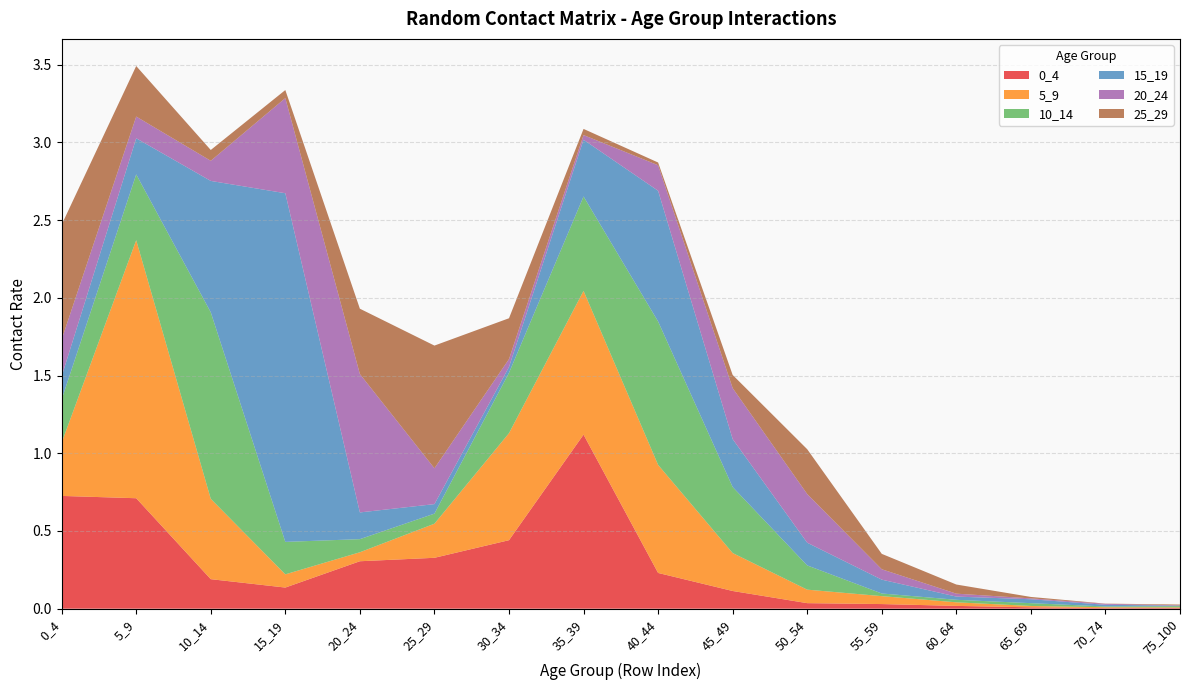

Reading right to left, list all the values displayed in this chart.

0_4: 75_100=0.0	70_74=0.0	65_69=0.0	60_64=0.0	55_59=0.0	50_54=0.0	45_49=0.1	40_44=0.2	35_39=1.1	30_34=0.4	25_29=0.3	20_24=0.3	15_19=0.1	10_14=0.2	5_9=0.7	0_4=0.7
5_9: 75_100=0.0	70_74=0.0	65_69=0.0	60_64=0.0	55_59=0.1	50_54=0.1	45_49=0.2	40_44=0.7	35_39=0.9	30_34=0.7	25_29=0.2	20_24=0.1	15_19=0.1	10_14=0.5	5_9=1.7	0_4=0.3
10_14: 75_100=0.0	70_74=0.0	65_69=0.0	60_64=0.0	55_59=0.0	50_54=0.2	45_49=0.4	40_44=0.9	35_39=0.6	30_34=0.4	25_29=0.1	20_24=0.1	15_19=0.2	10_14=1.2	5_9=0.4	0_4=0.3
15_19: 75_100=0.0	70_74=0.0	65_69=0.0	60_64=0.0	55_59=0.1	50_54=0.1	45_49=0.3	40_44=0.8	35_39=0.4	30_34=0.0	25_29=0.1	20_24=0.2	15_19=2.2	10_14=0.8	5_9=0.2	0_4=0.1
20_24: 75_100=0.0	70_74=0.0	65_69=0.0	60_64=0.0	55_59=0.1	50_54=0.3	45_49=0.3	40_44=0.2	35_39=0.0	30_34=0.1	25_29=0.2	20_24=0.9	15_19=0.6	10_14=0.1	5_9=0.1	0_4=0.2
25_29: 75_100=0.0	70_74=0.0	65_69=0.0	60_64=0.1	55_59=0.1	50_54=0.3	45_49=0.1	40_44=0.0	35_39=0.0	30_34=0.3	25_29=0.8	20_24=0.4	15_19=0.1	10_14=0.1	5_9=0.3	0_4=0.7